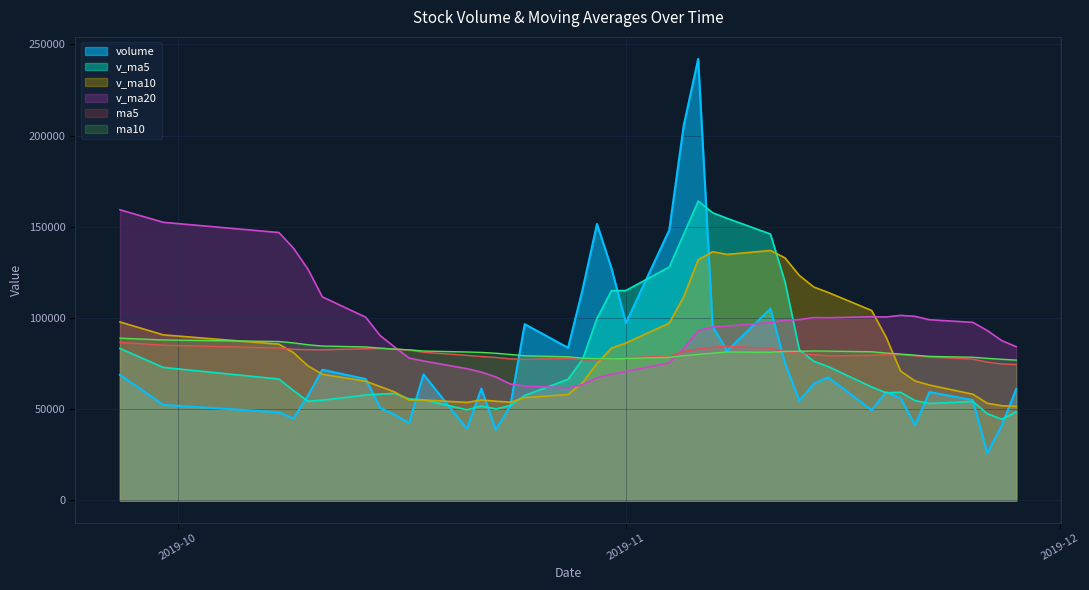

What is the sum of all v_ma5 values?

3144828.0